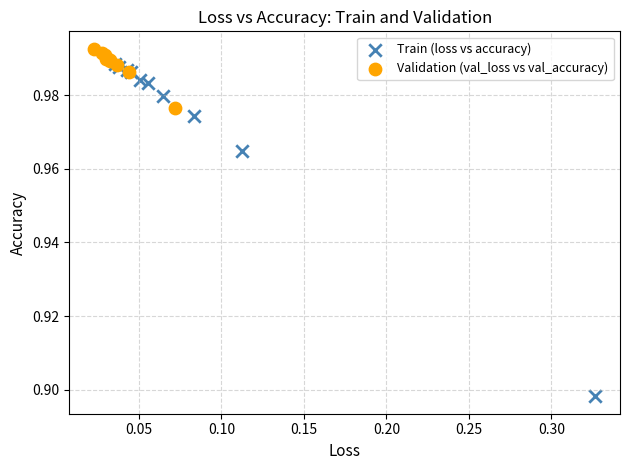

Which series has the largest Y range (max minus min)?

Train (loss vs accuracy)